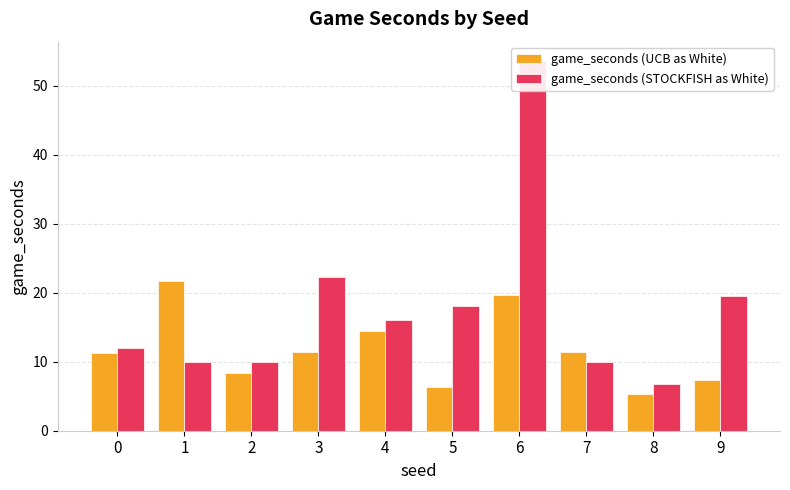

What is the sum of all game_seconds (UCB as White) values?

117.4